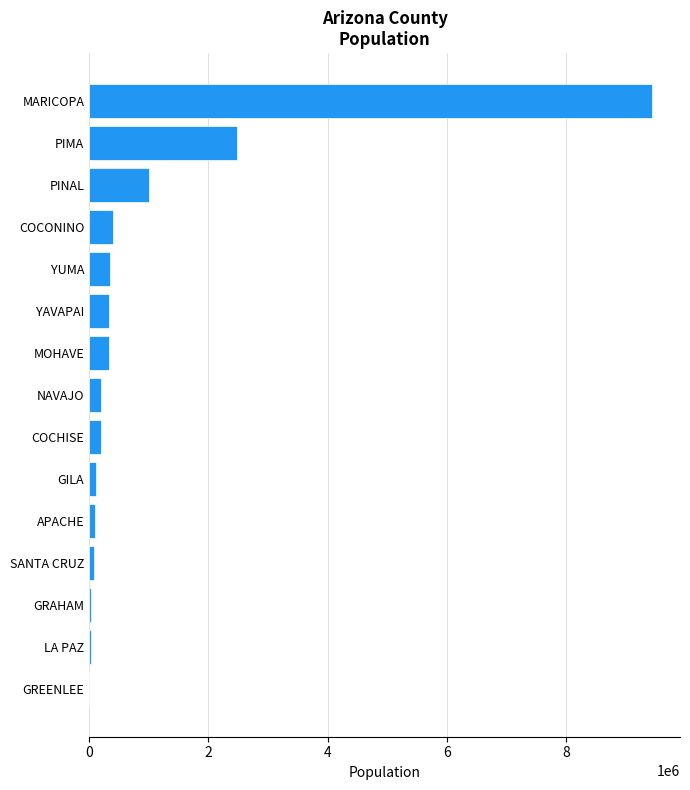

What is the greatest value displayed?

9438298